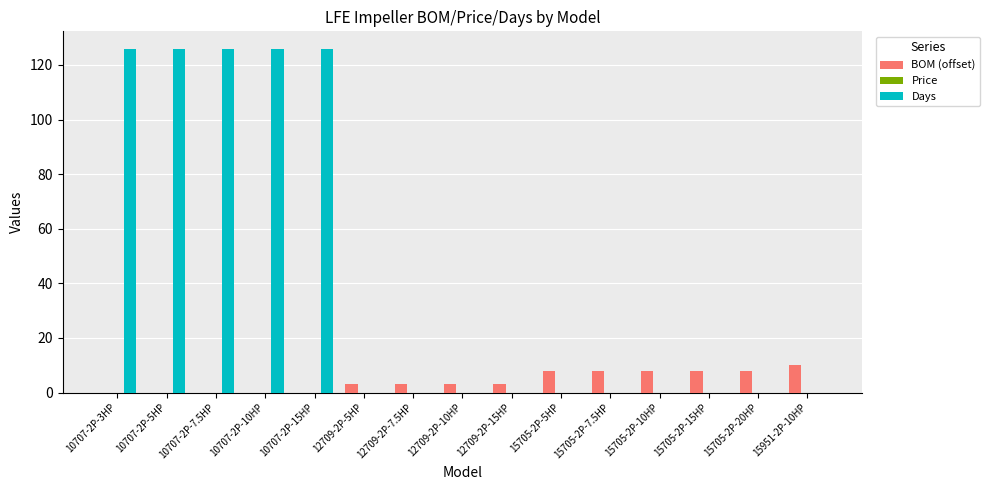

Which series changed the most between 10707-2P-7.5HP and 15705-2P-10HP?

Days